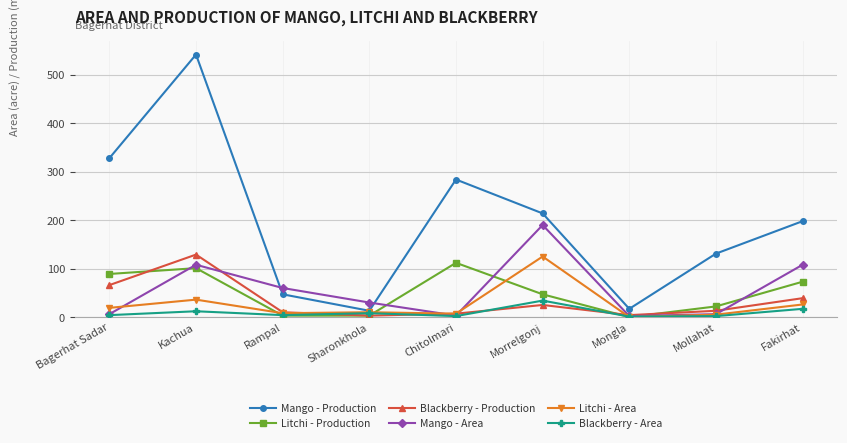

What are all the series names shown in the legend?

Mango - Production, Litchi - Production, Blackberry - Production, Mango - Area, Litchi - Area, Blackberry - Area